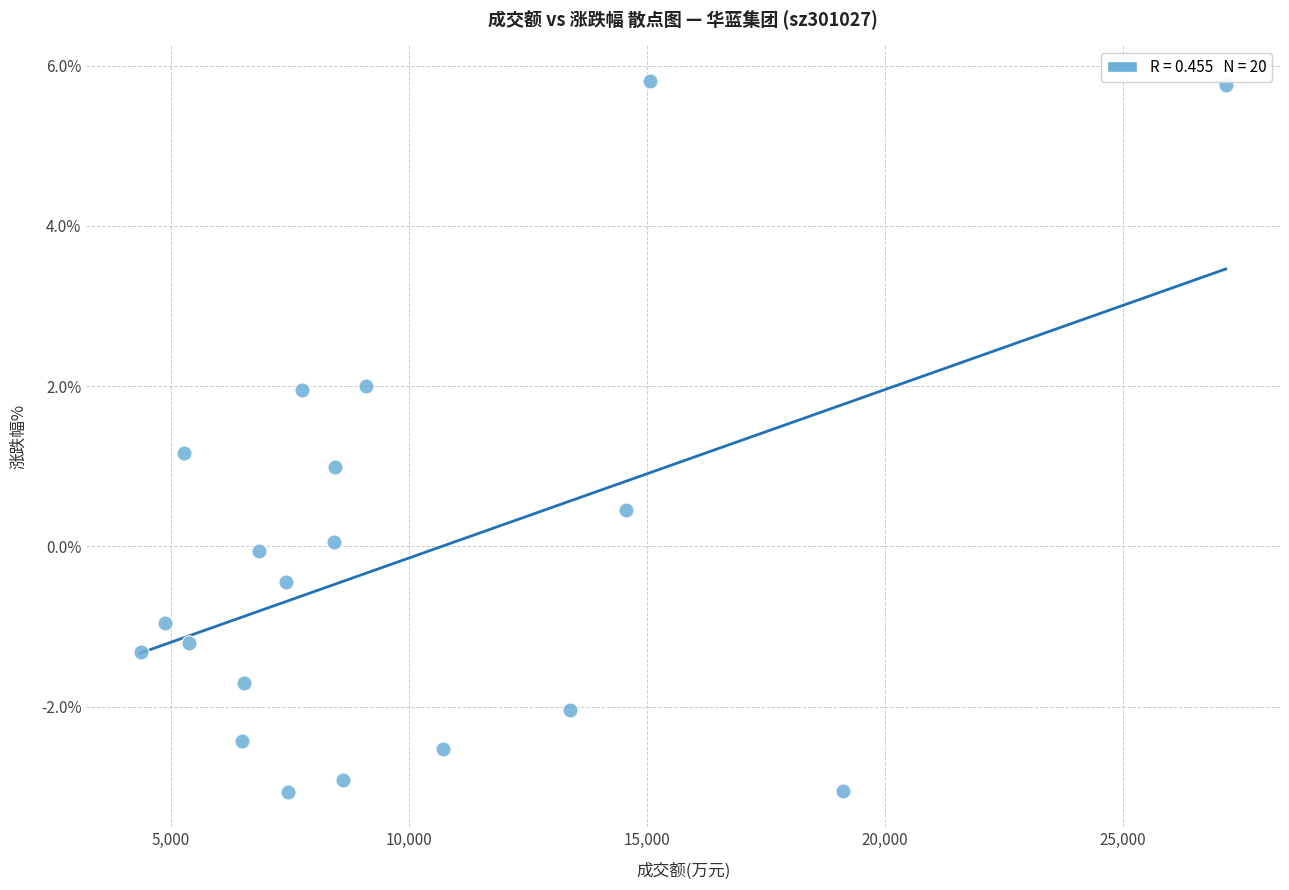

What is the range of X values (max minus min)?

22797.0